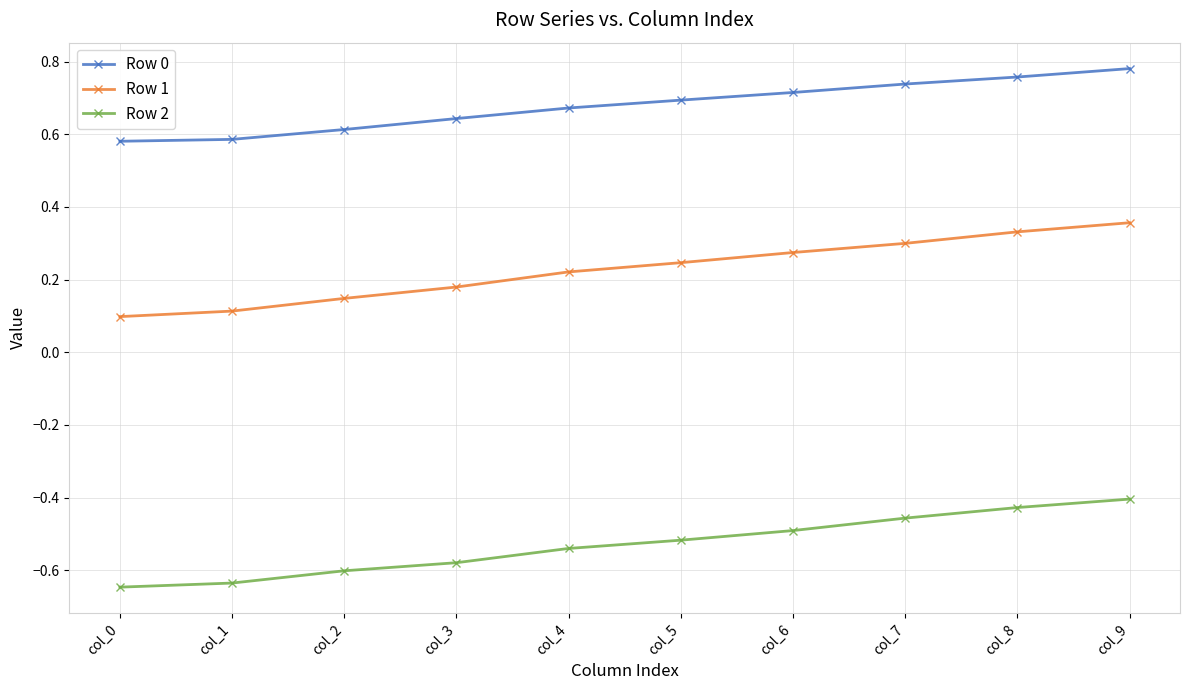

True or false: Row 1 and Row 2 intersect in this chart.

False